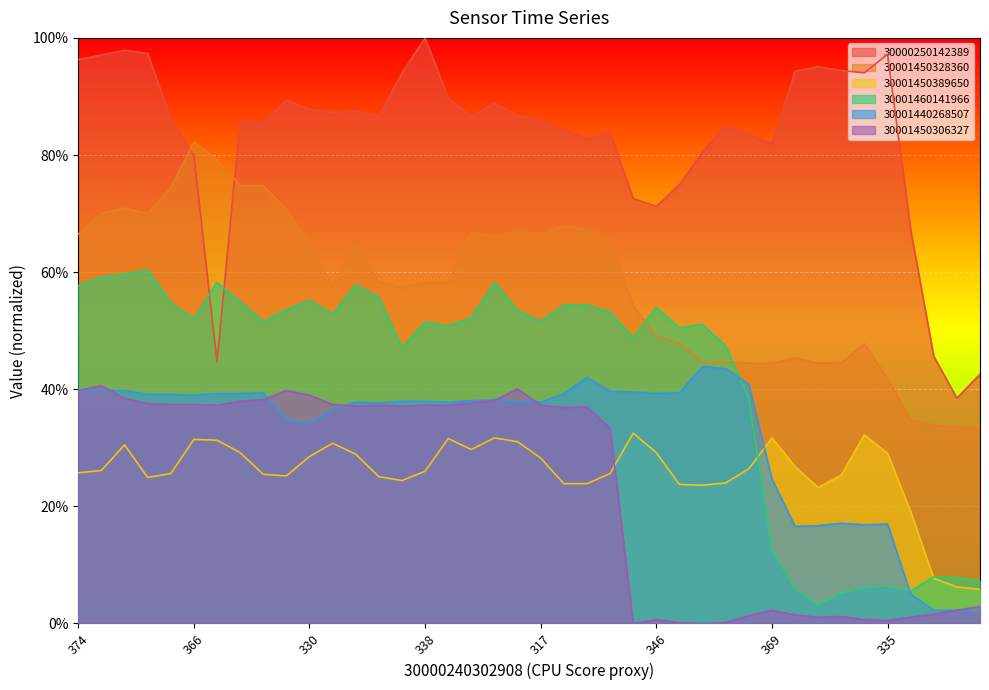

Which series has the largest total across all categories?

30000250142389